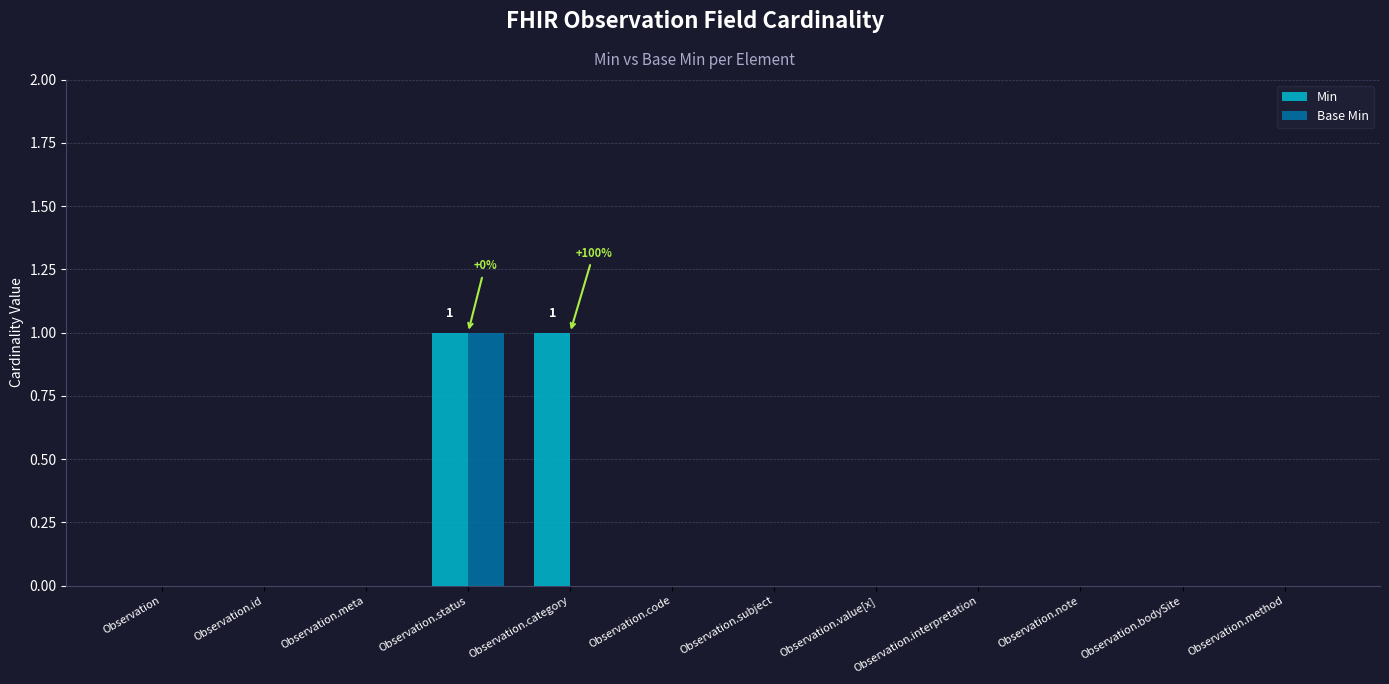

Reading left to right, extract all data points from this chart.

Min: Observation=0	Observation.id=0	Observation.meta=0	Observation.status=1	Observation.category=1	Observation.code=0	Observation.subject=0	Observation.value[x]=0	Observation.interpretation=0	Observation.note=0	Observation.bodySite=0	Observation.method=0
Base Min: Observation=0	Observation.id=0	Observation.meta=0	Observation.status=1	Observation.category=0	Observation.code=0	Observation.subject=0	Observation.value[x]=0	Observation.interpretation=0	Observation.note=0	Observation.bodySite=0	Observation.method=0